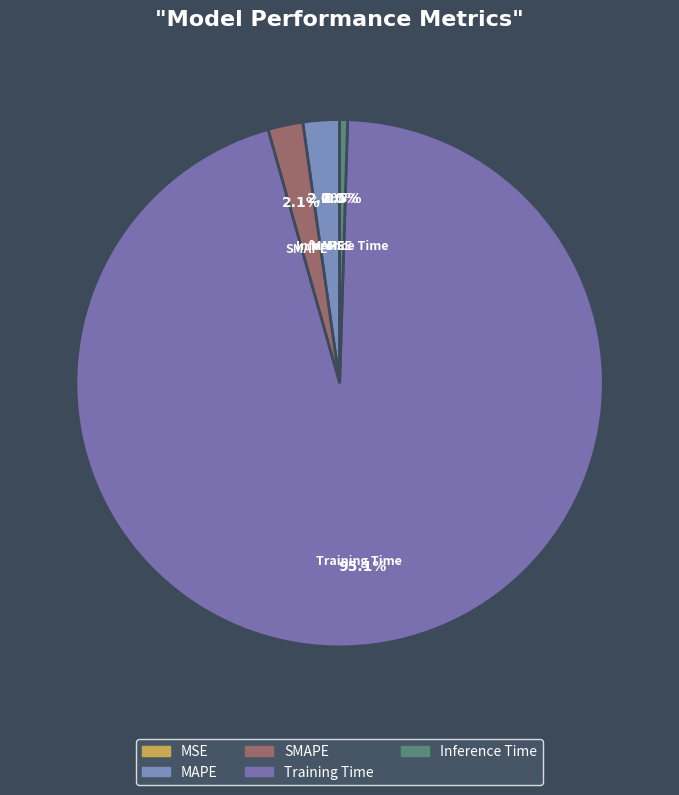

Which category has the biggest portion of the pie?

Training Time